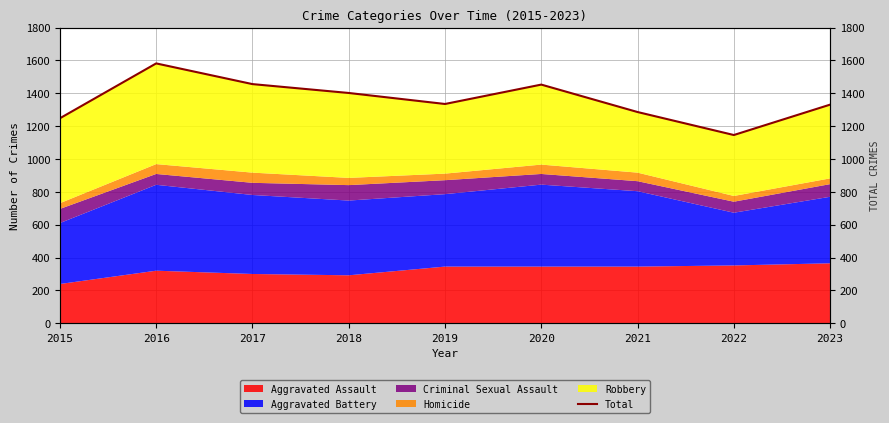

What is the change in value from 2015 to 2018?

+154